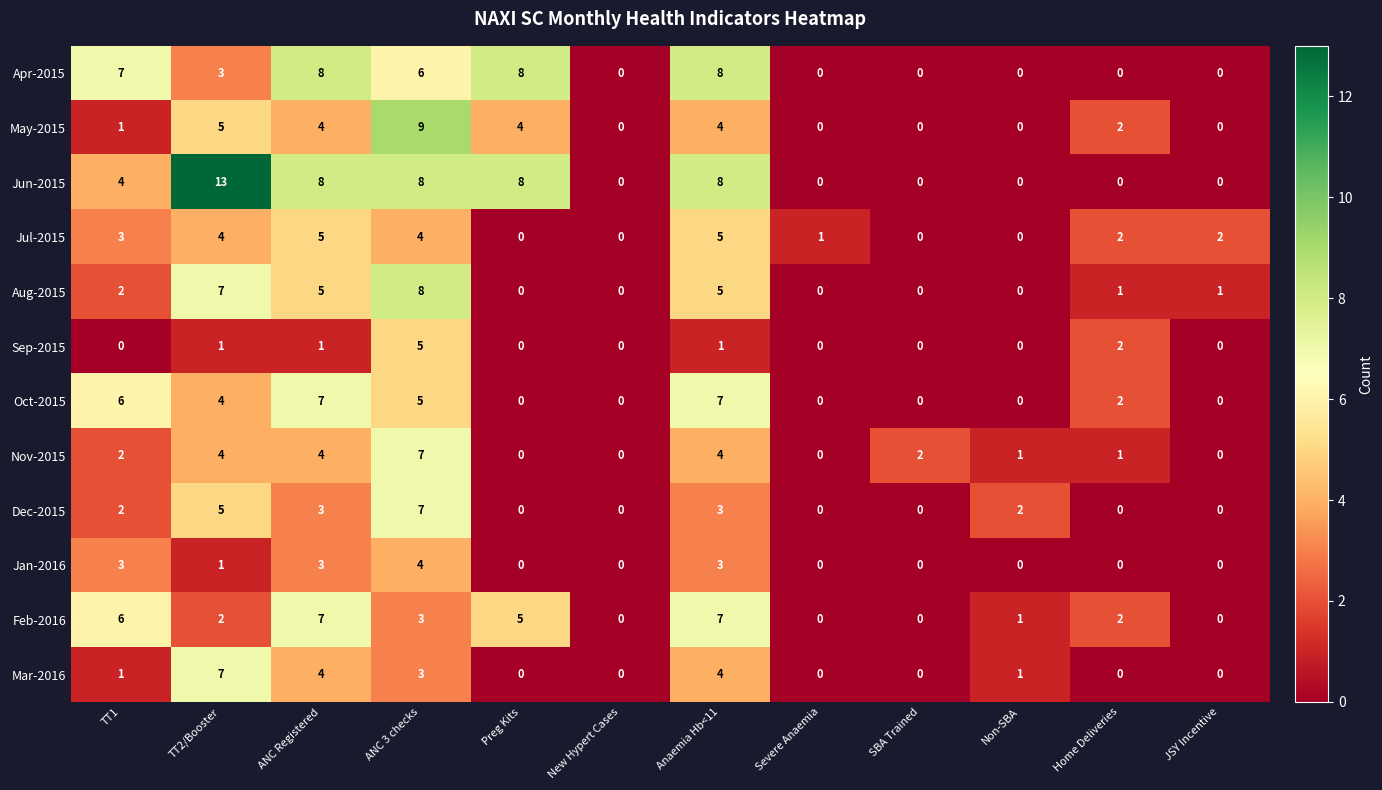

At which category is the sum across all series the highest?

ANC 3 checks